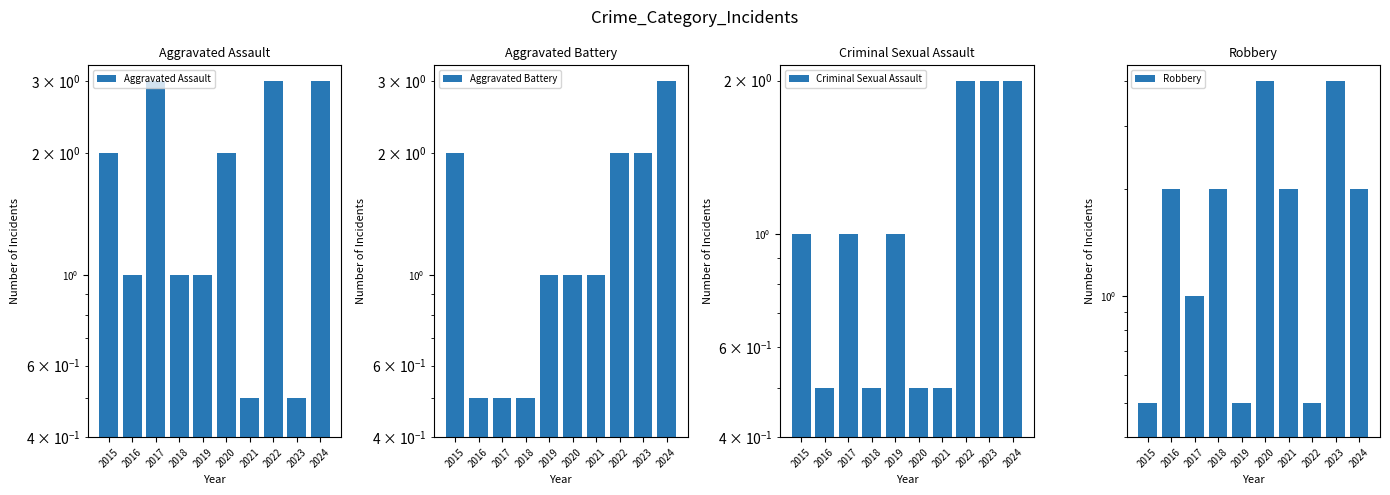

What is the sum of all Aggravated Battery values?

13.5